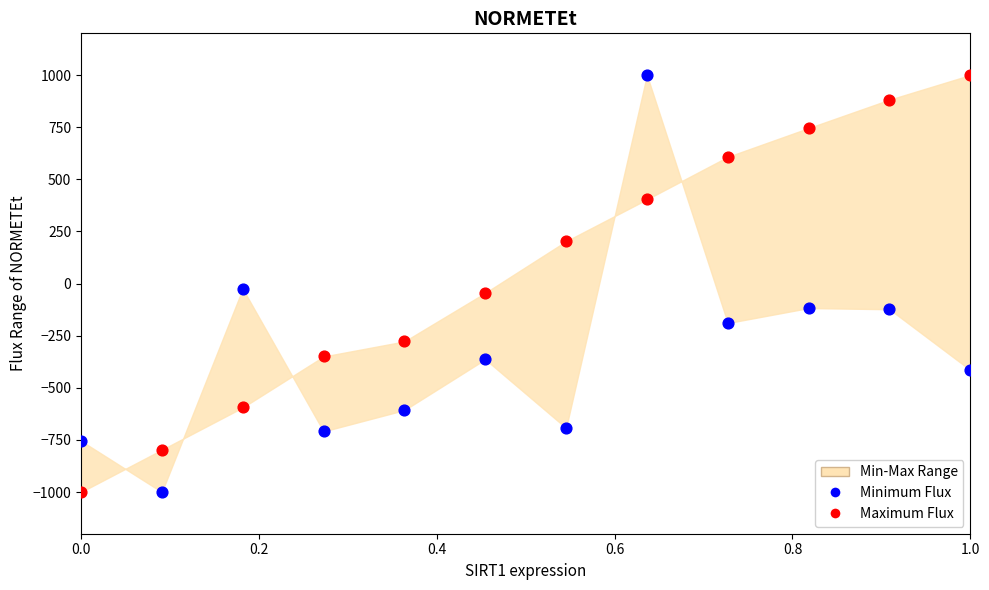

Across all data points, what is the range of Y values (max minus min)?

2000.0